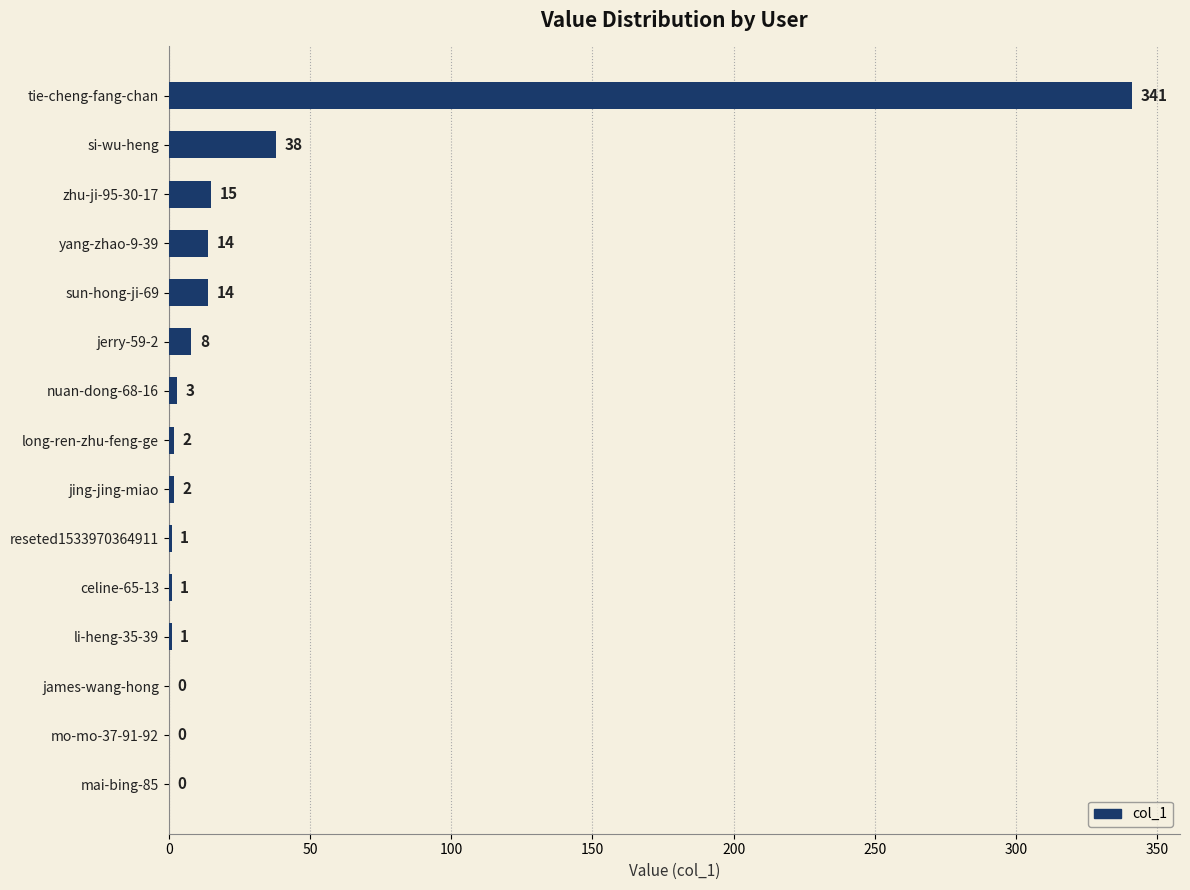

What is the maximum value shown in the chart?

341